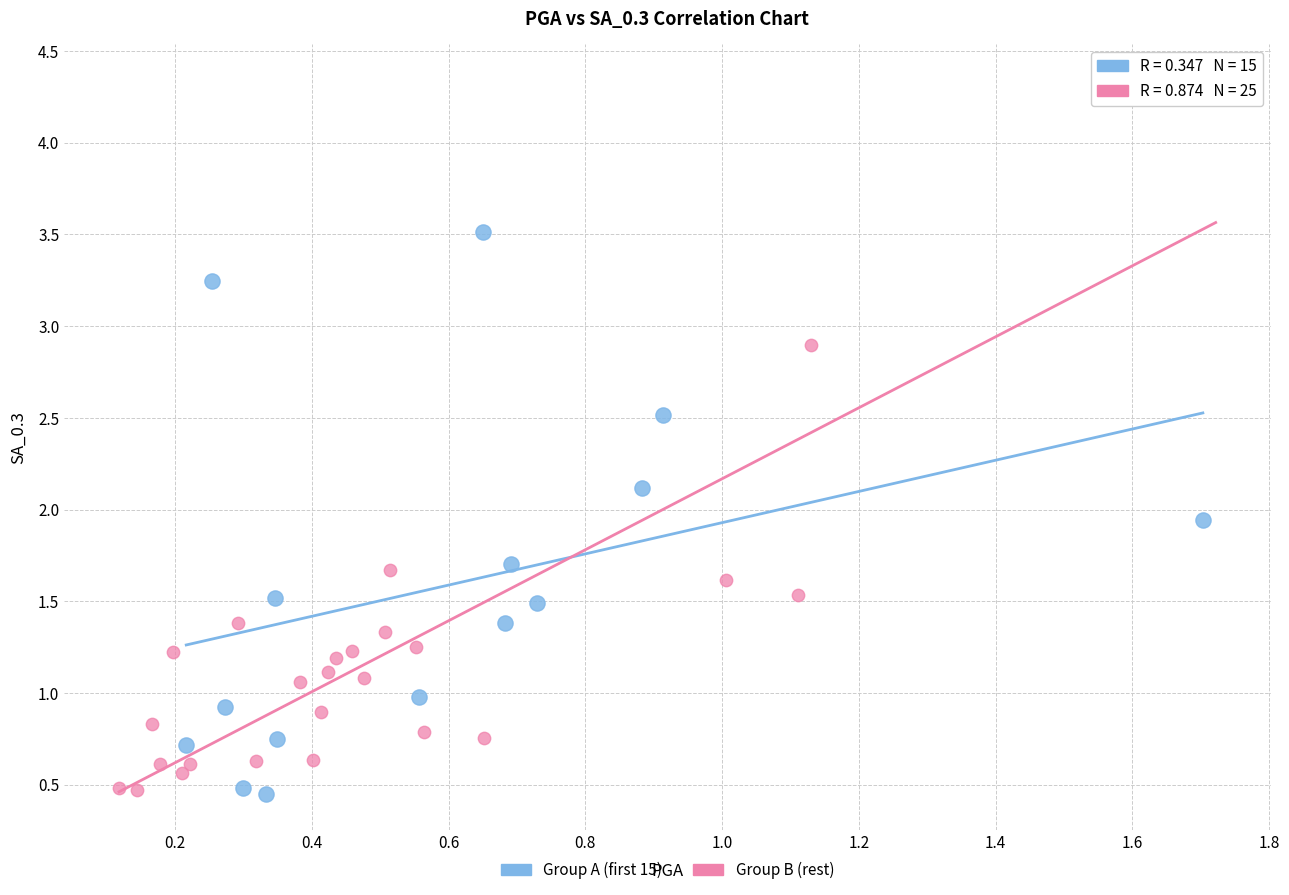

Which series reaches the maximum Y coordinate?

Group B (rest)